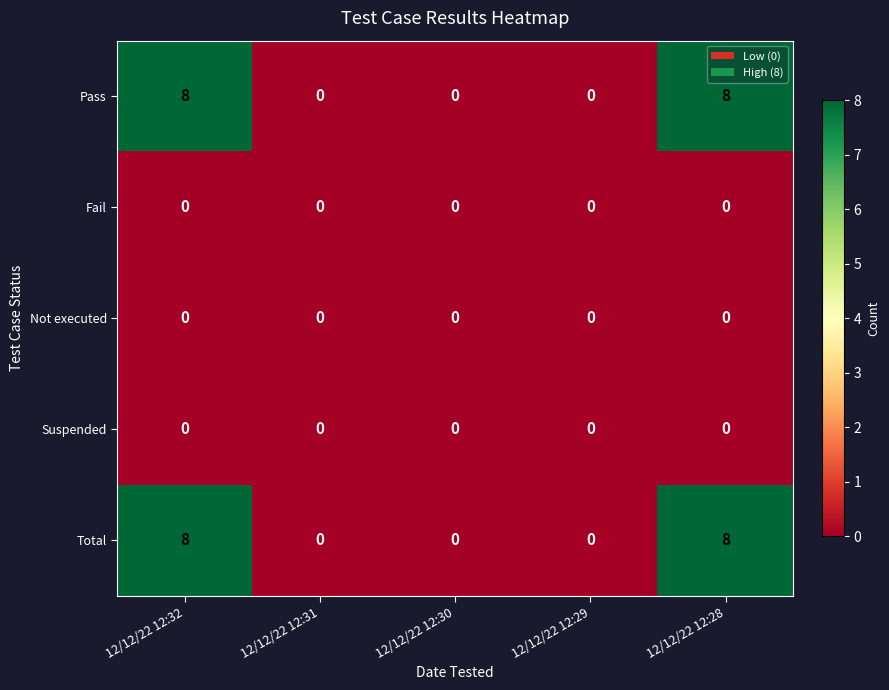

What is the difference between the highest and lowest values at 12/12/22 12:28?

8